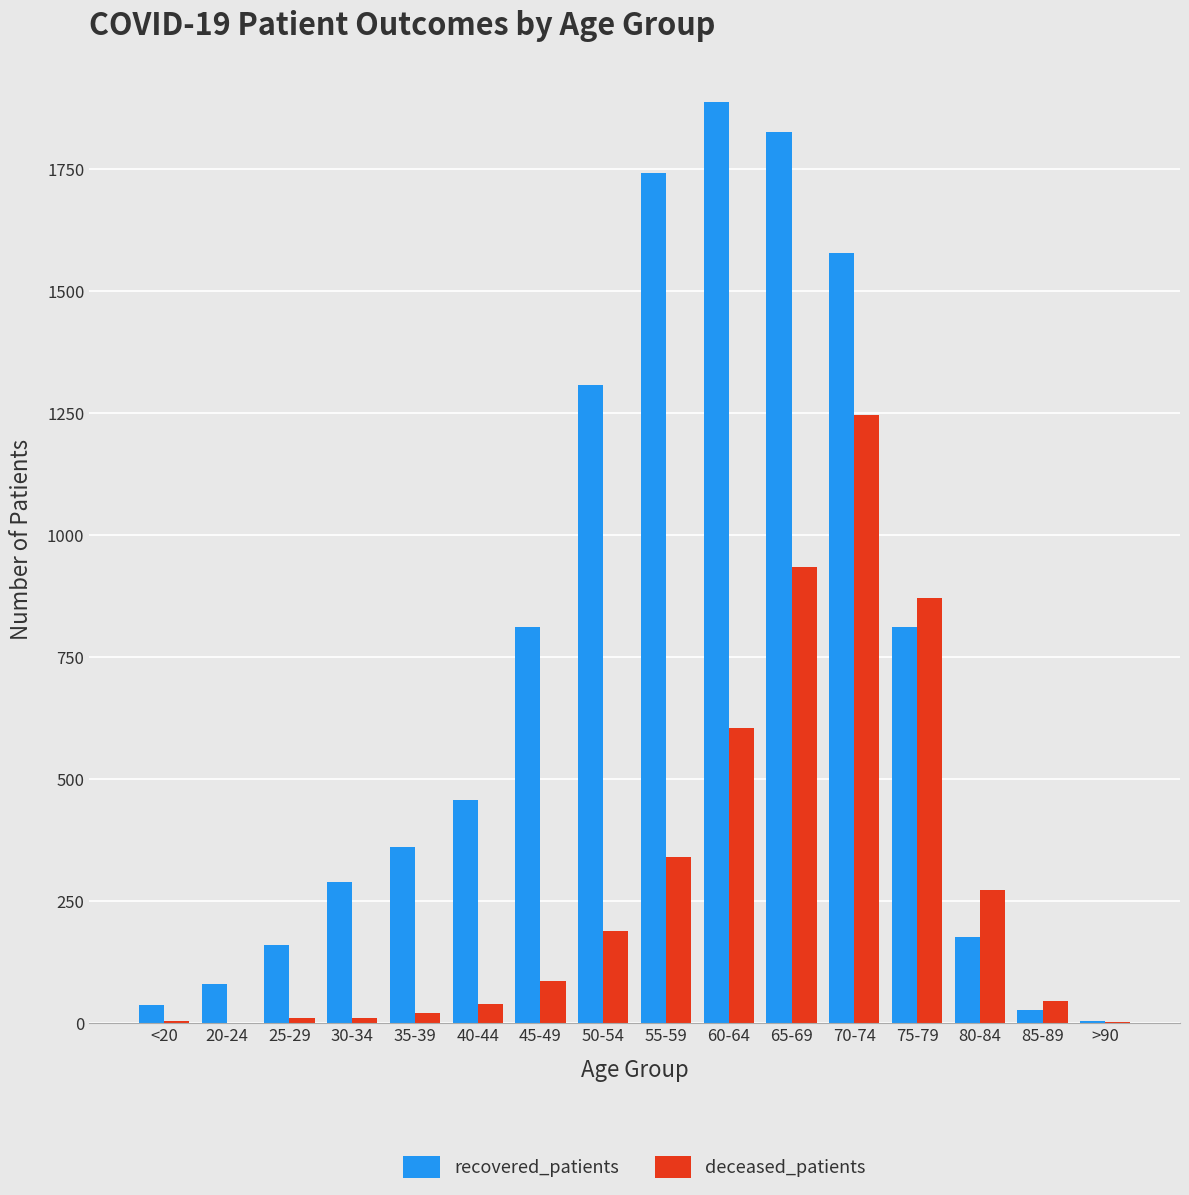

Which series has the largest total across all categories?

recovered_patients